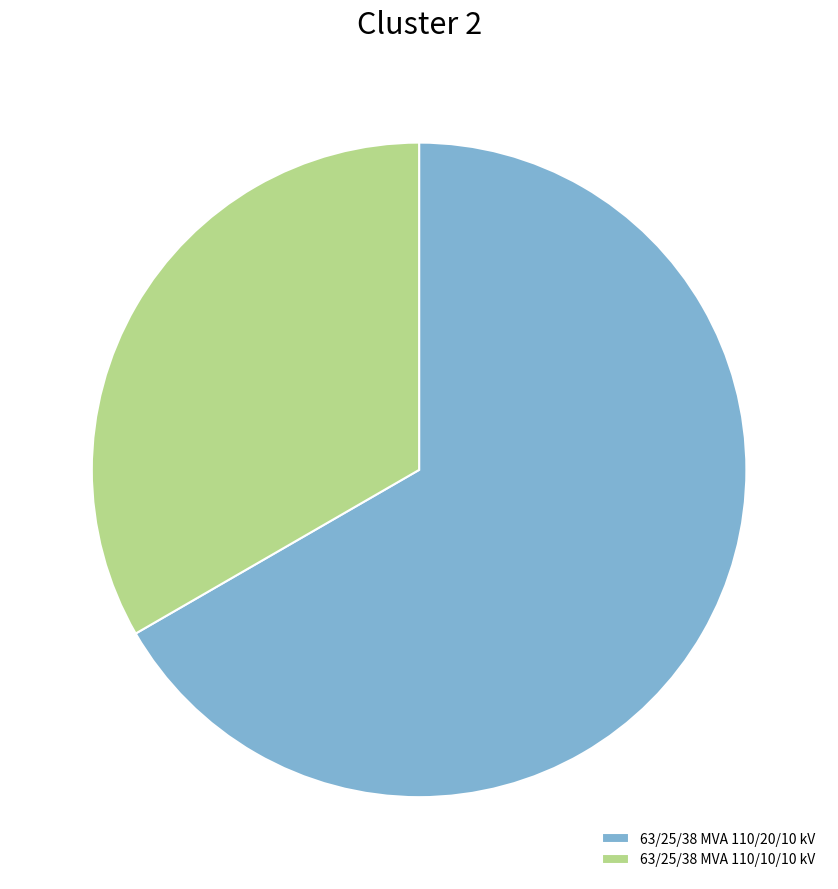

Rank the categories by value from lowest to highest.

63/25/38 MVA 110/10/10 kV, 63/25/38 MVA 110/20/10 kV